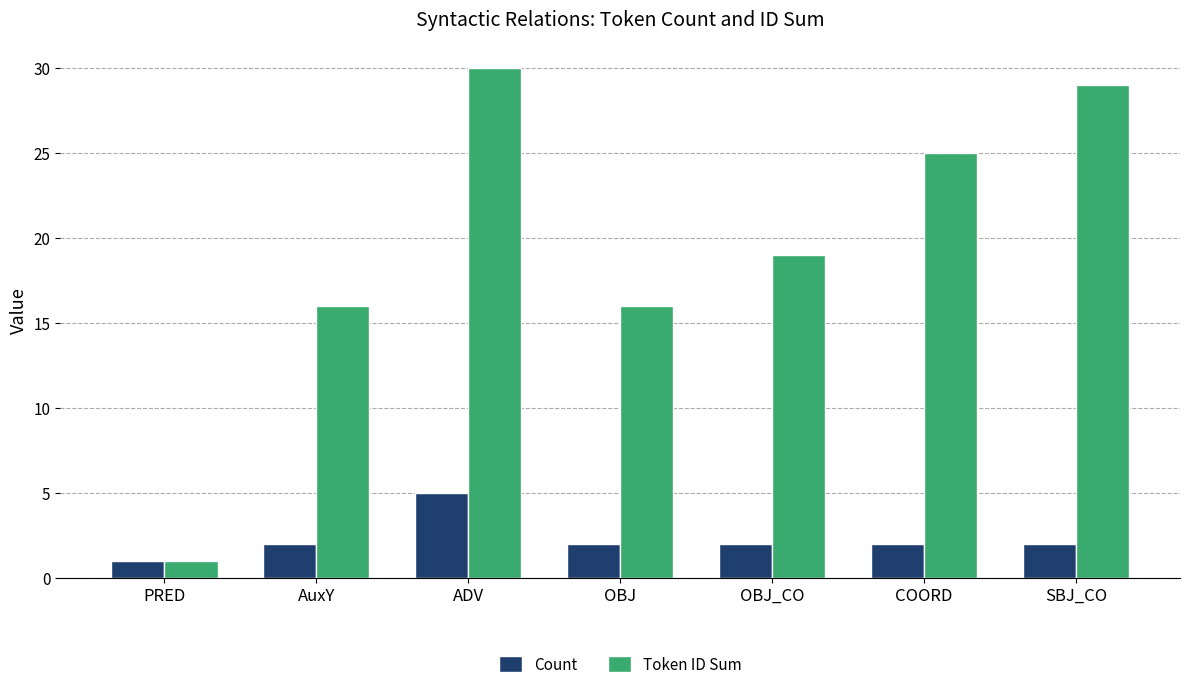

What is the sum of the Count values at AuxY and COORD?

4